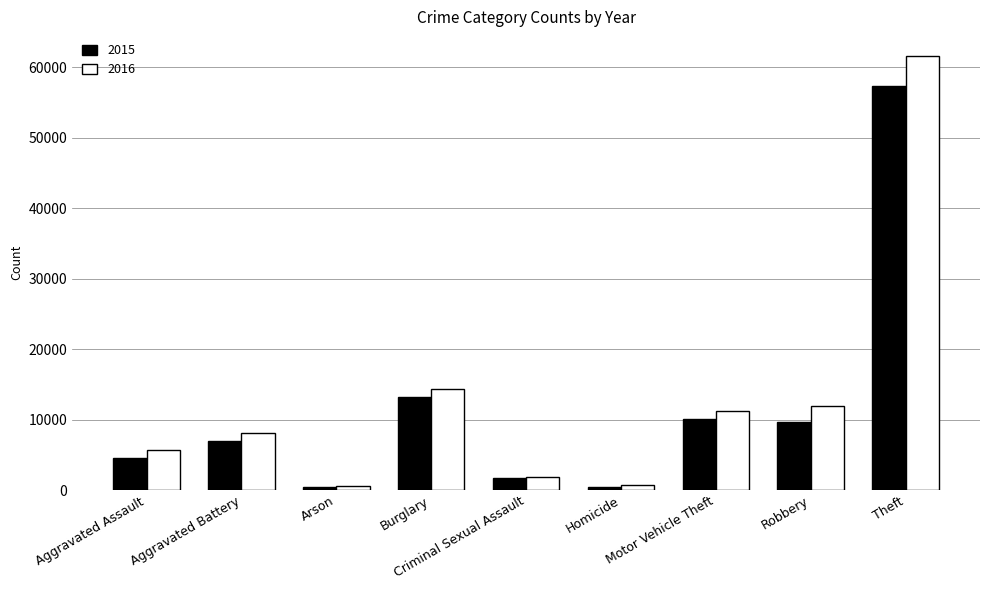

Count the number of categories in the chart.

9